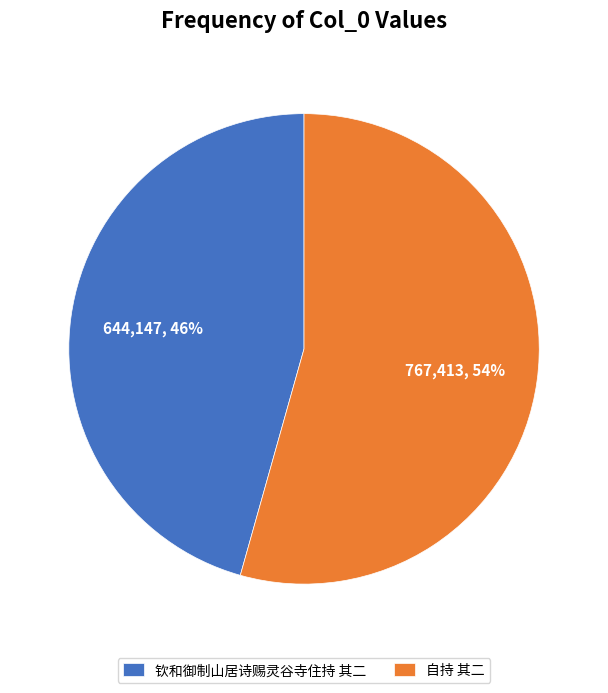

To the nearest percent, what portion does 自持 其二 represent?

54%